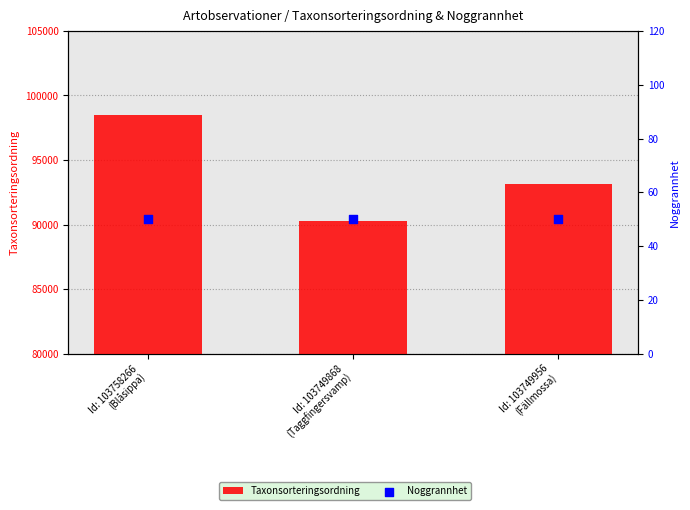

Which series contains the lowest Y value?

Noggrannhet